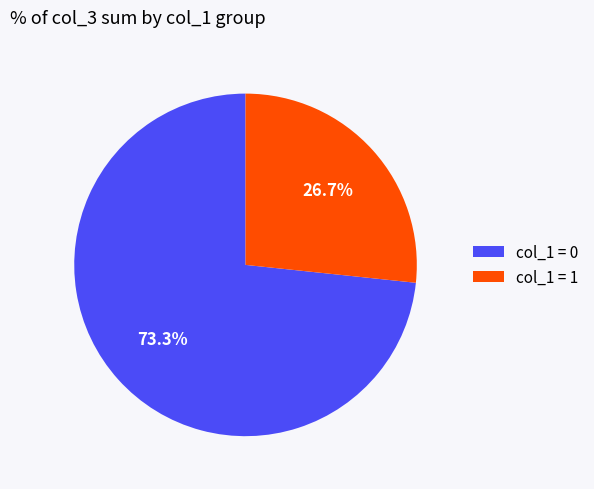

Rank the categories by value from highest to lowest.

col_1 = 0, col_1 = 1